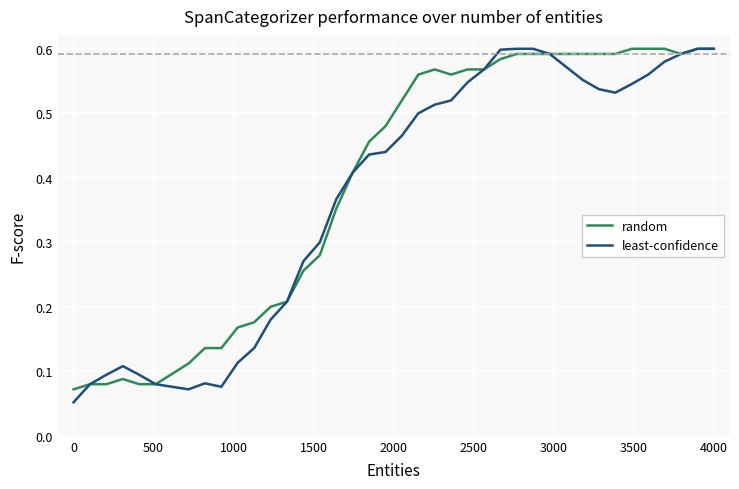

Which series has the widest spread of values?

least-confidence